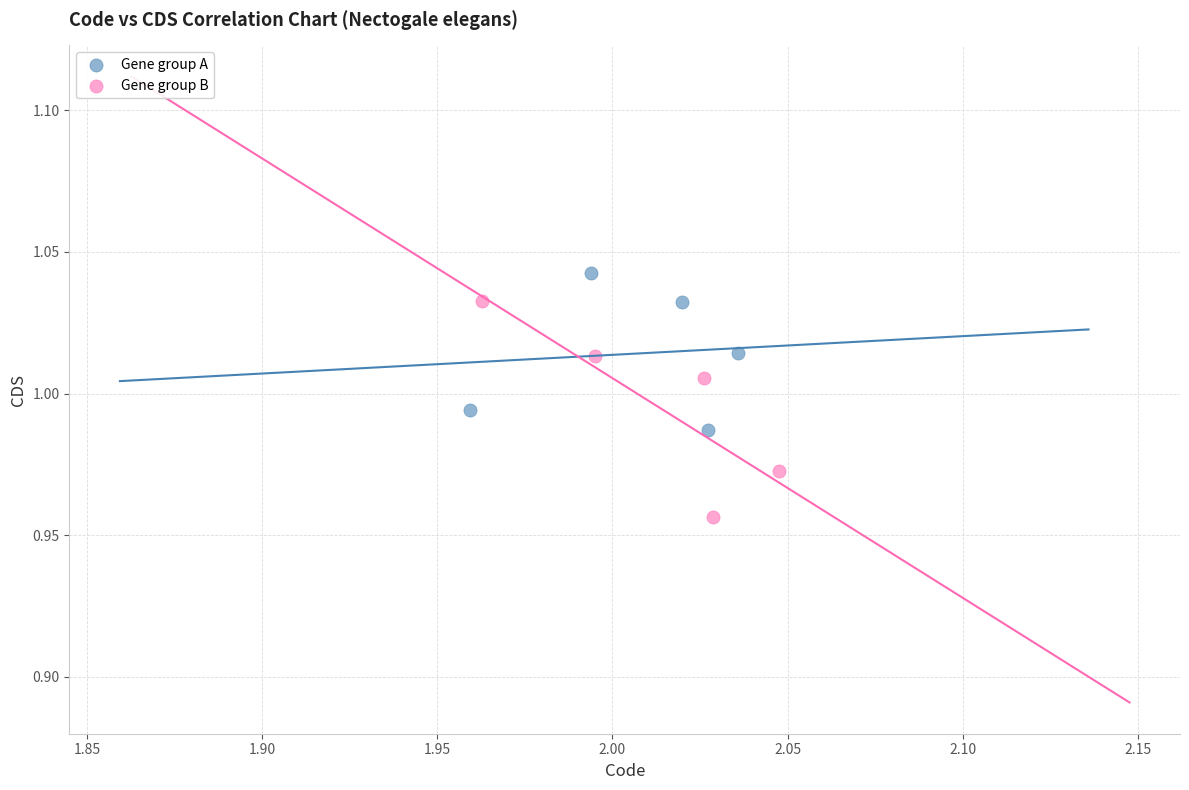

Which series reaches the maximum Y coordinate?

Gene group A